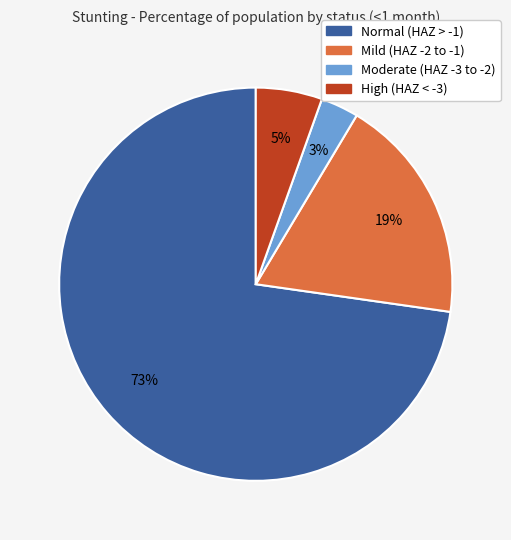

Is there a majority slice in this chart?

Yes